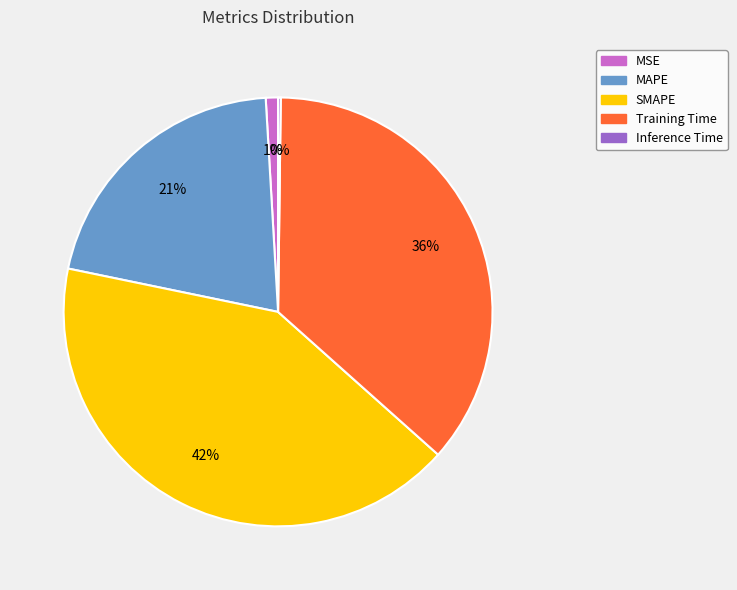

To the nearest percent, what is the combined percentage of MAPE and MSE?

22%